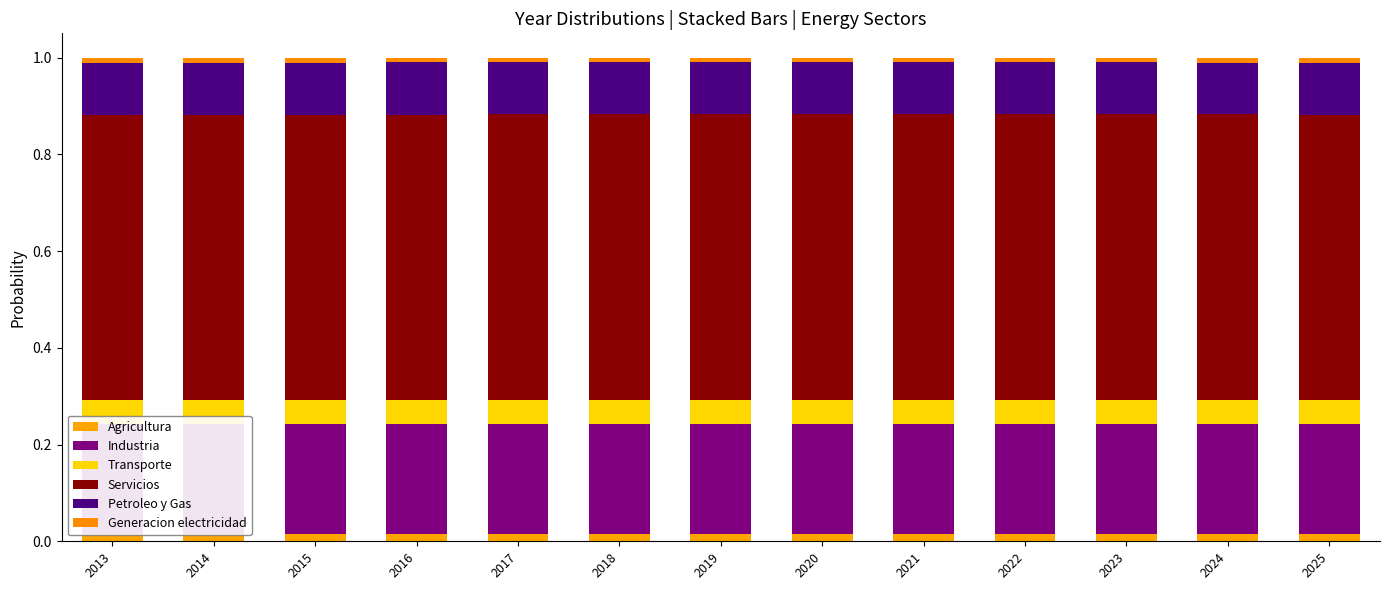

Does the chart contain any negative values?

No